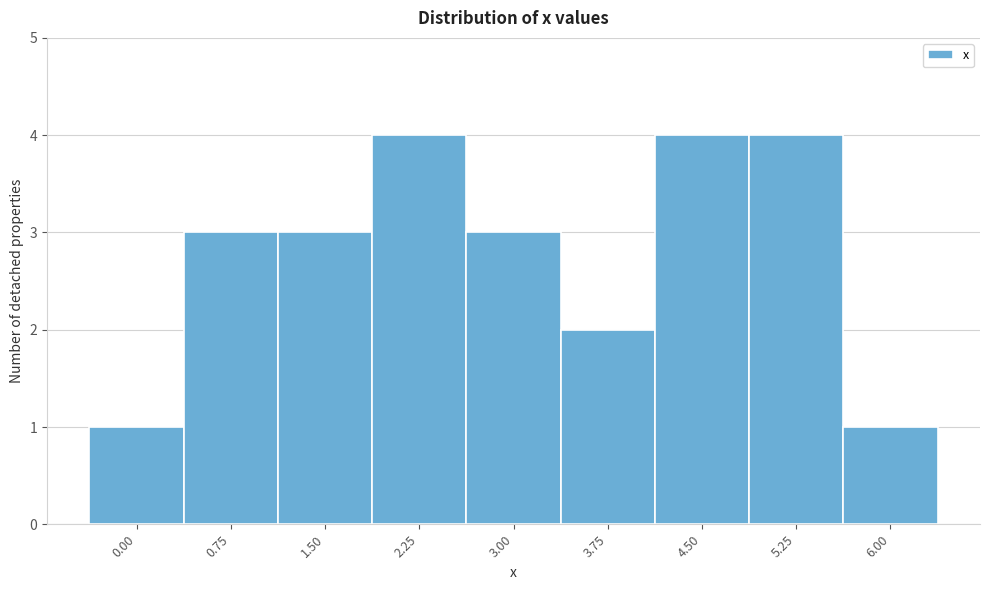

Reading left to right, list all the values displayed in this chart.

0.00=1	0.75=3	1.50=3	2.25=4	3.00=3	3.75=2	4.50=4	5.25=4	6.00=1